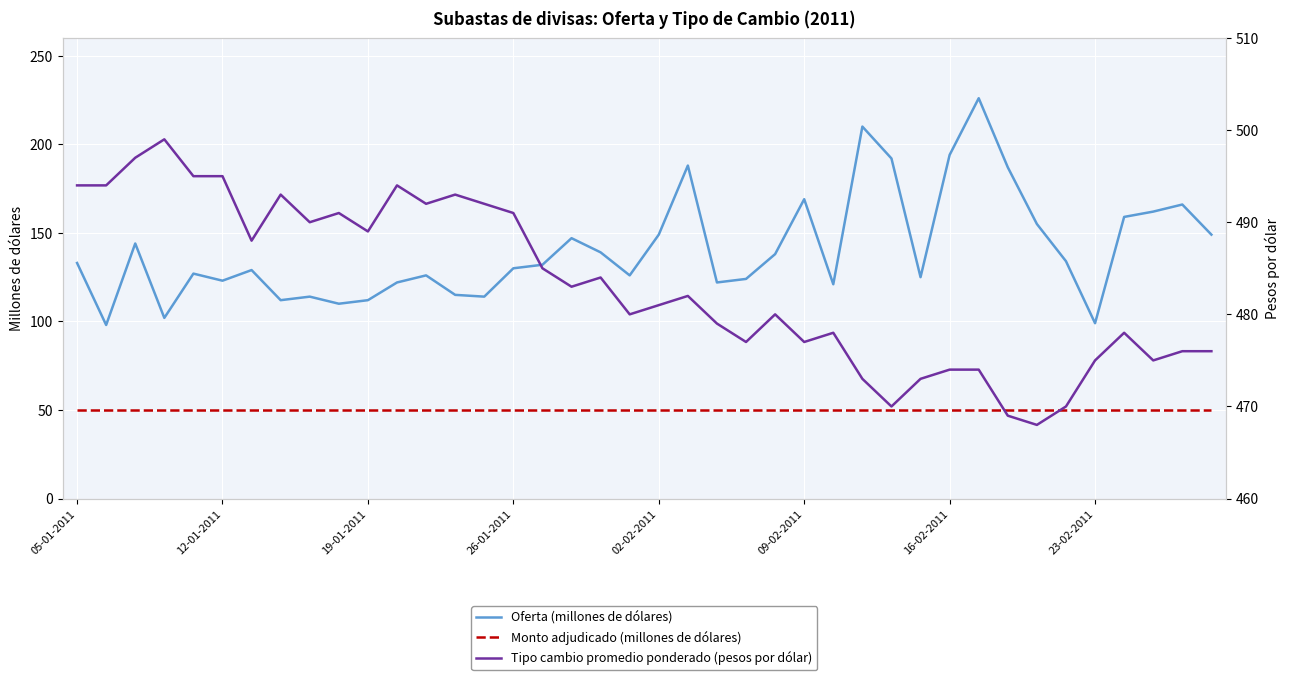

True or false: Monto adjudicado (millones de dólares) and Tipo cambio promedio ponderado (pesos por dólar) cross at least once.

False